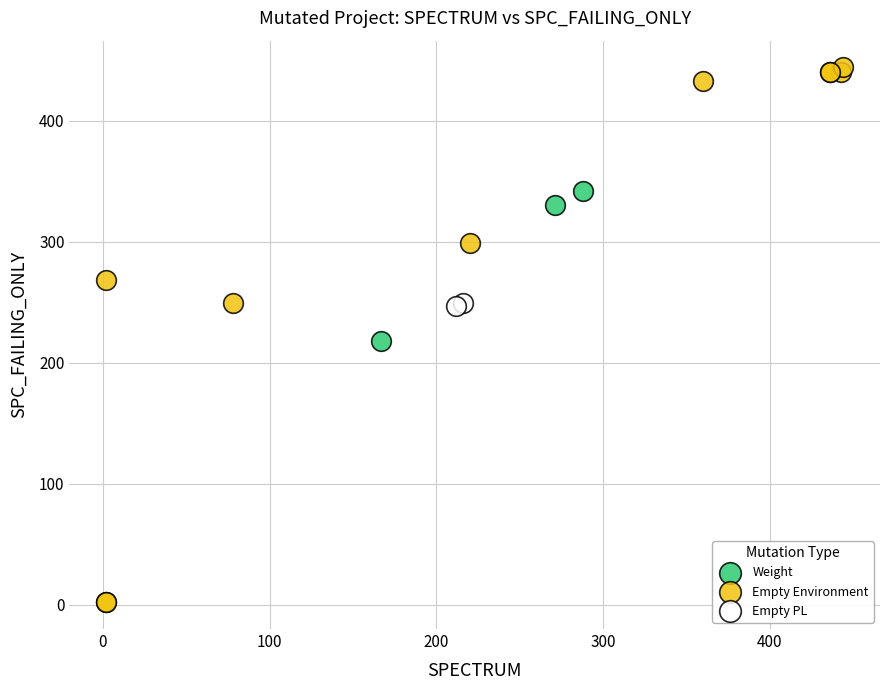

Which series contains the highest Y value?

Empty Environment